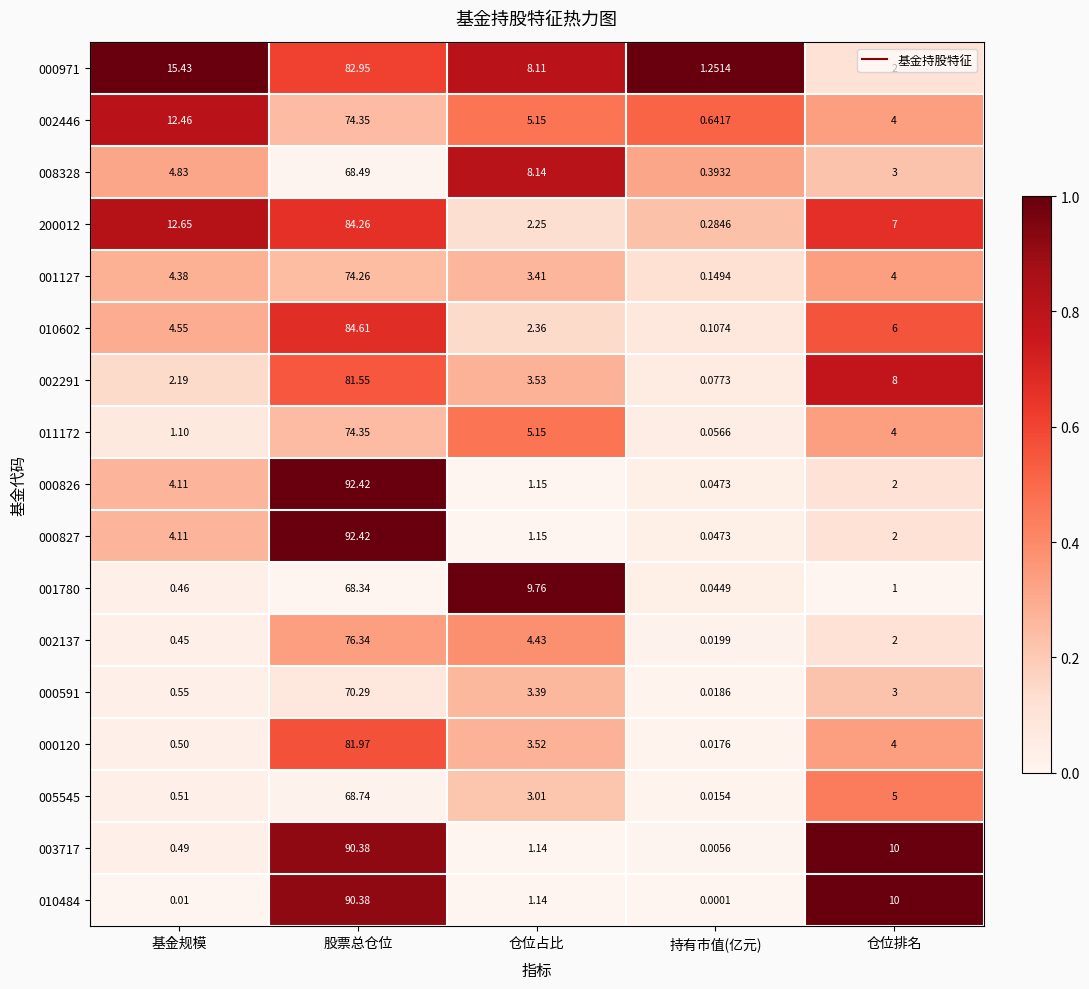

Which category has the lowest value across all series?

持有市值(亿元)